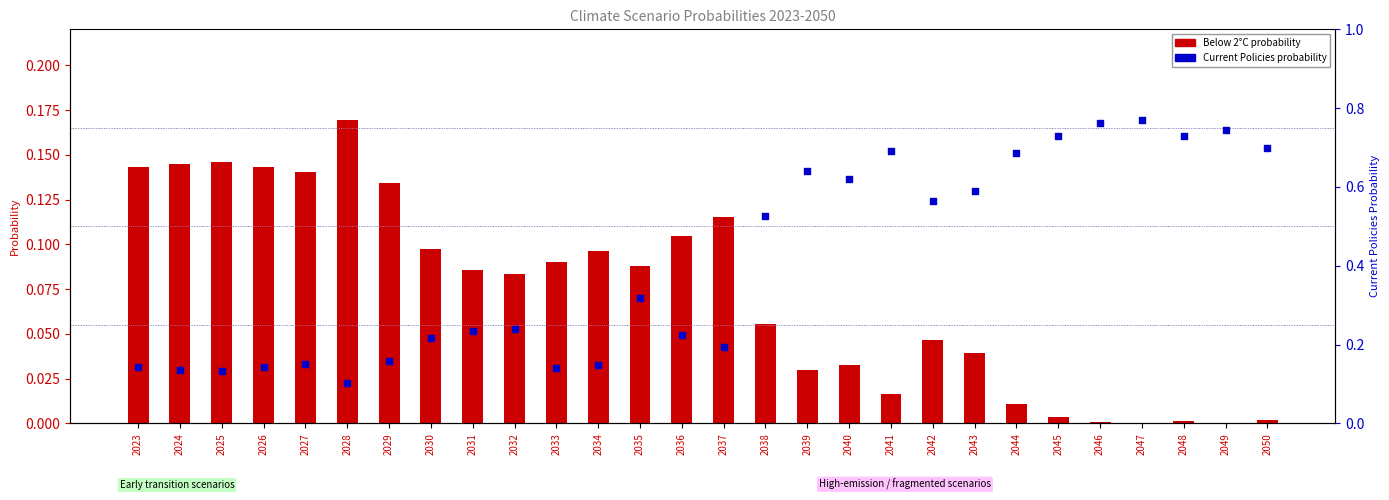

Which series has the largest Y range (max minus min)?

Current Policies (probability)